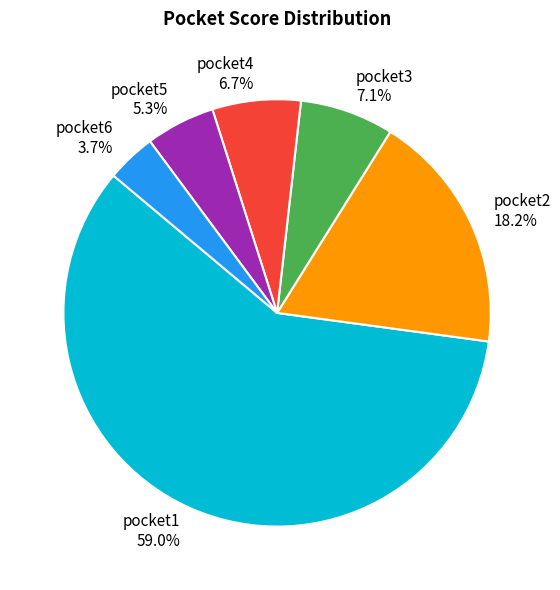

To the nearest percent, what percentage of the pie is pocket5?

5%